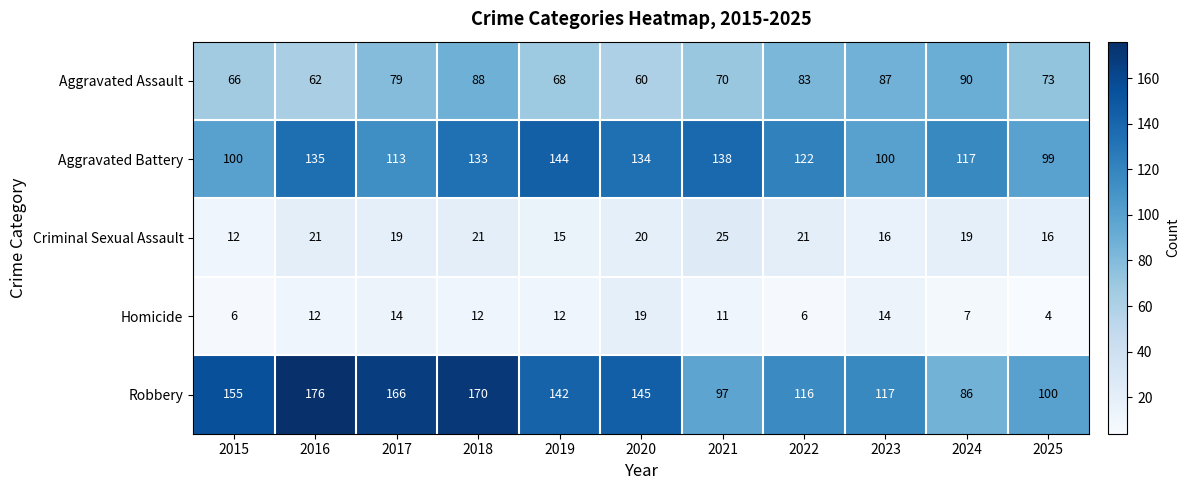

Is the value of Aggravated Assault at 2016 greater than the value of Criminal Sexual Assault at 2022?

Yes